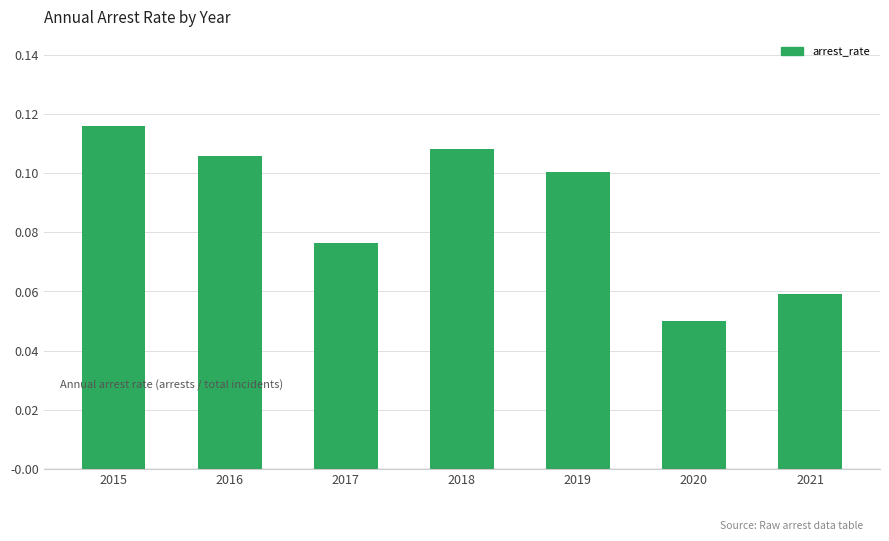

Is it true that the value at 2021 is 0.1?

True